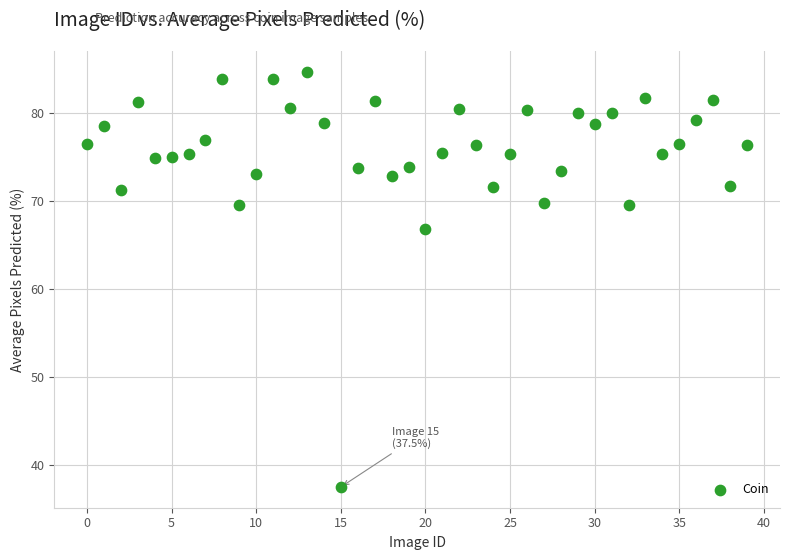

What is the range of Y values (max minus min)?

47.2